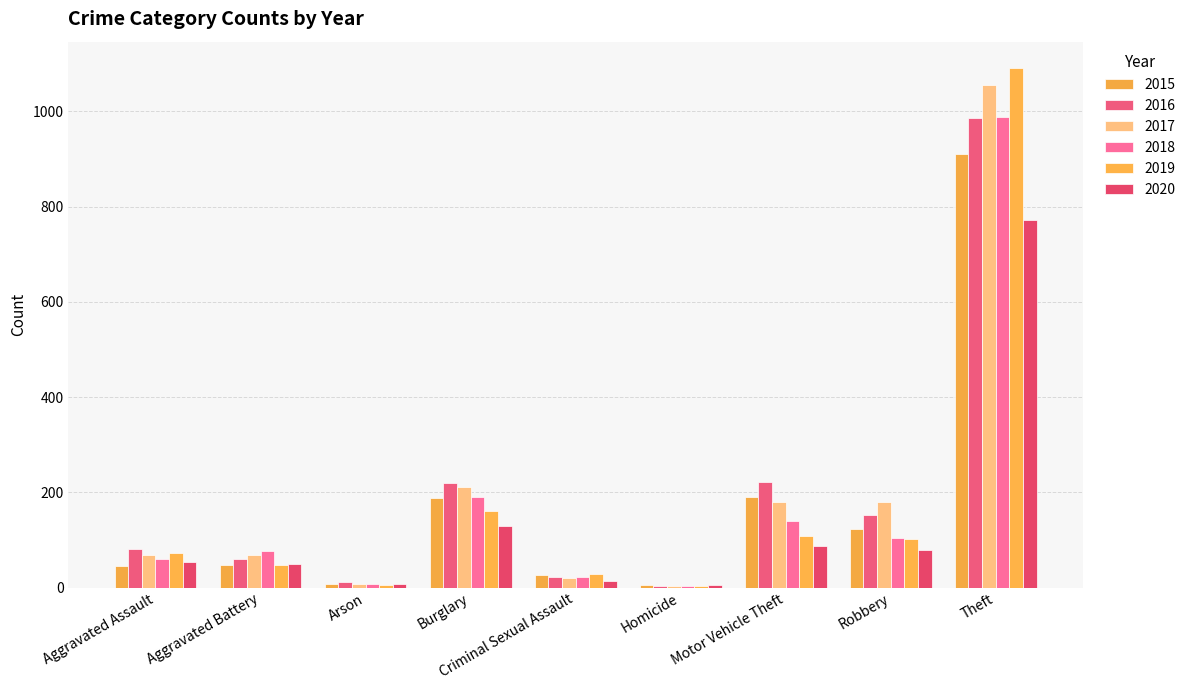

How many groups of bars are there?

9